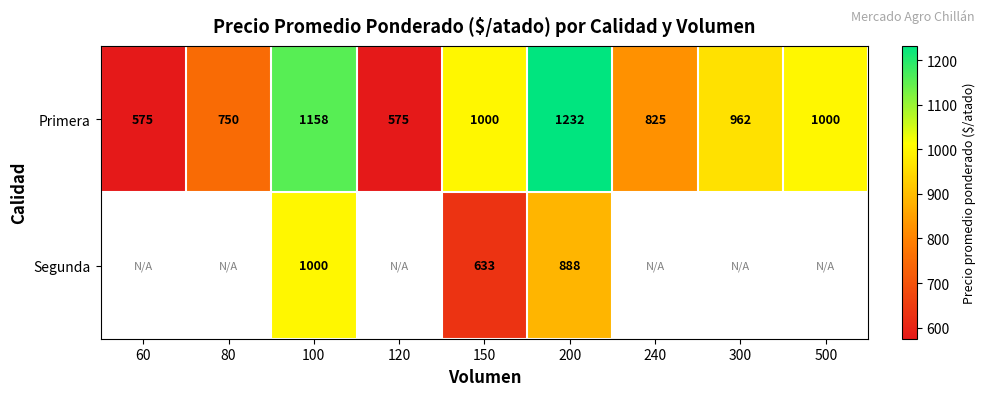

At 150, list the series in order from smallest to largest.

Segunda, Primera